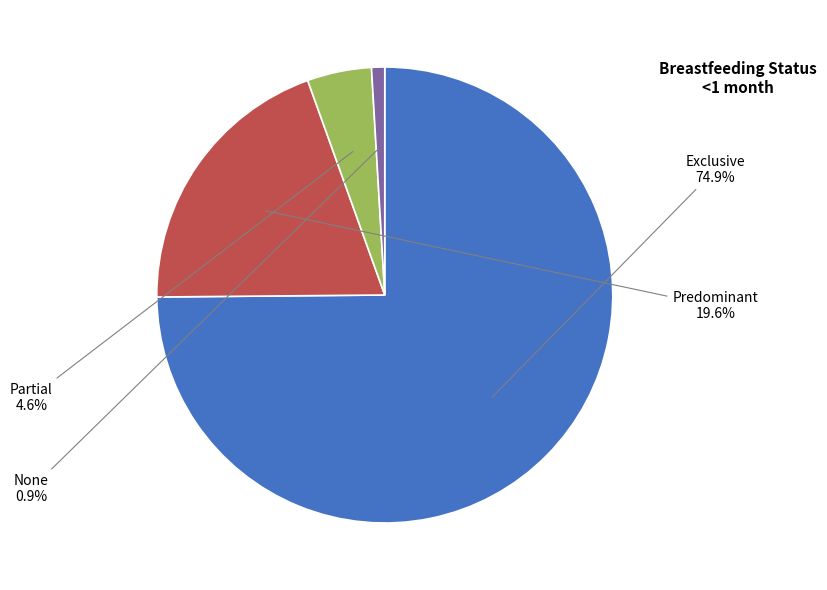

How many slices are in this pie chart?

4